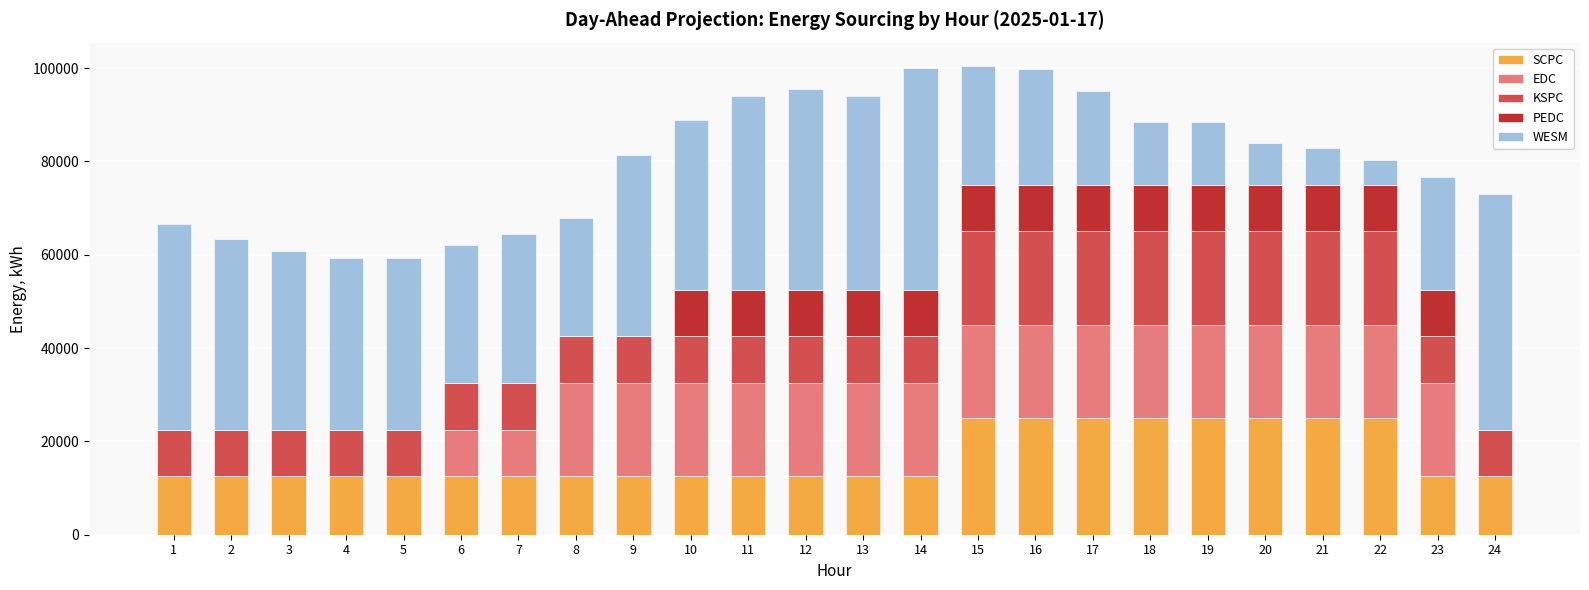

What is the maximum value for SCPC?

25000.0